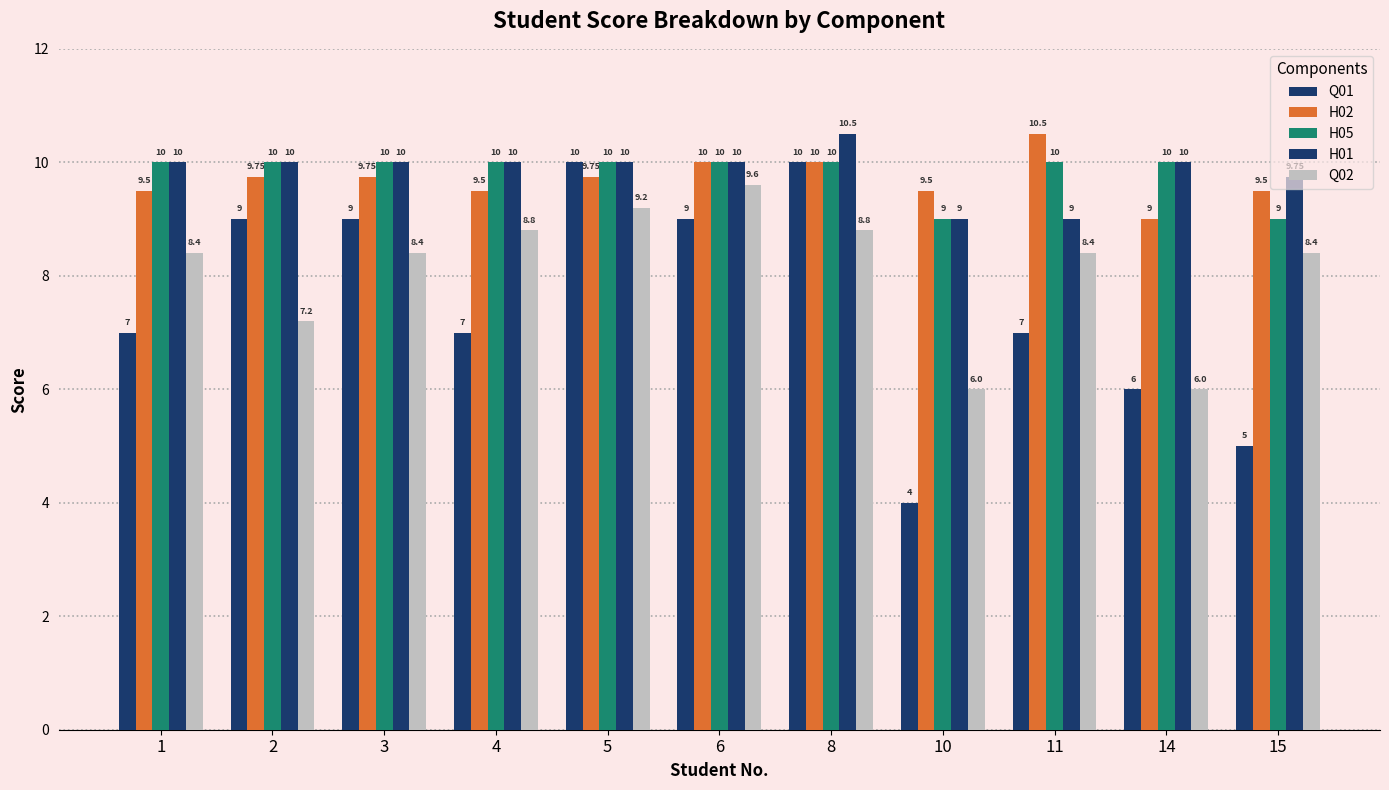

Does the chart contain any negative values?

No